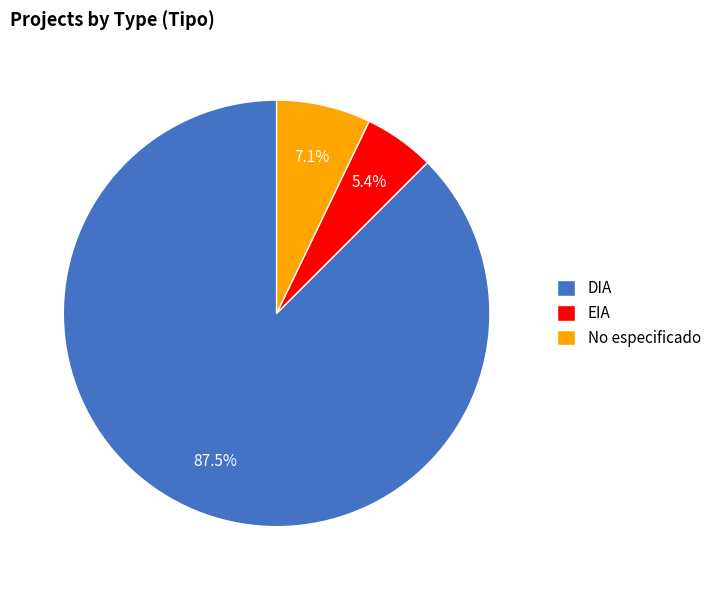

What is the largest slice in the pie chart?

DIA